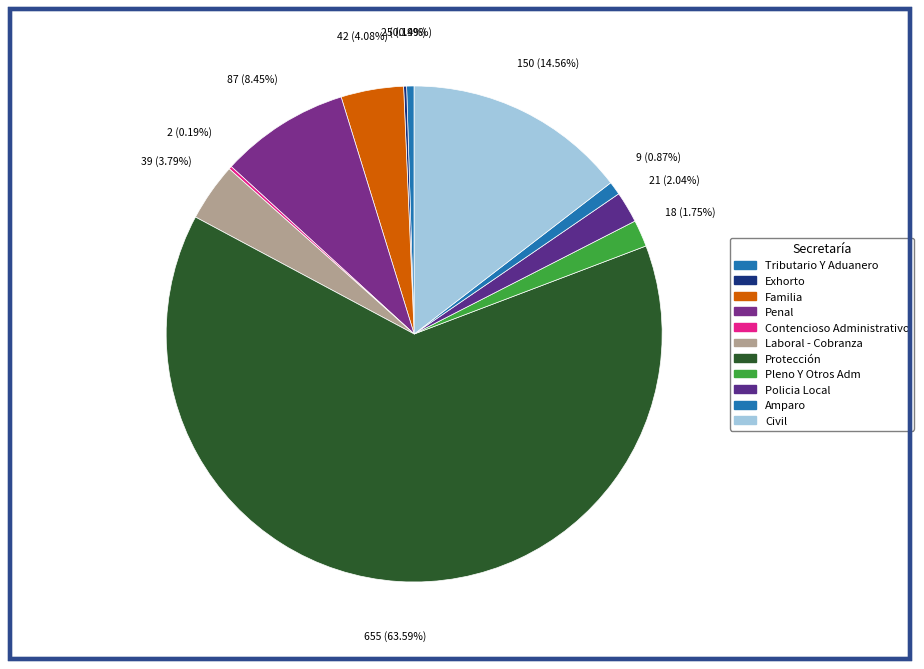

True or false: Civil accounts for 29% of the total.

False